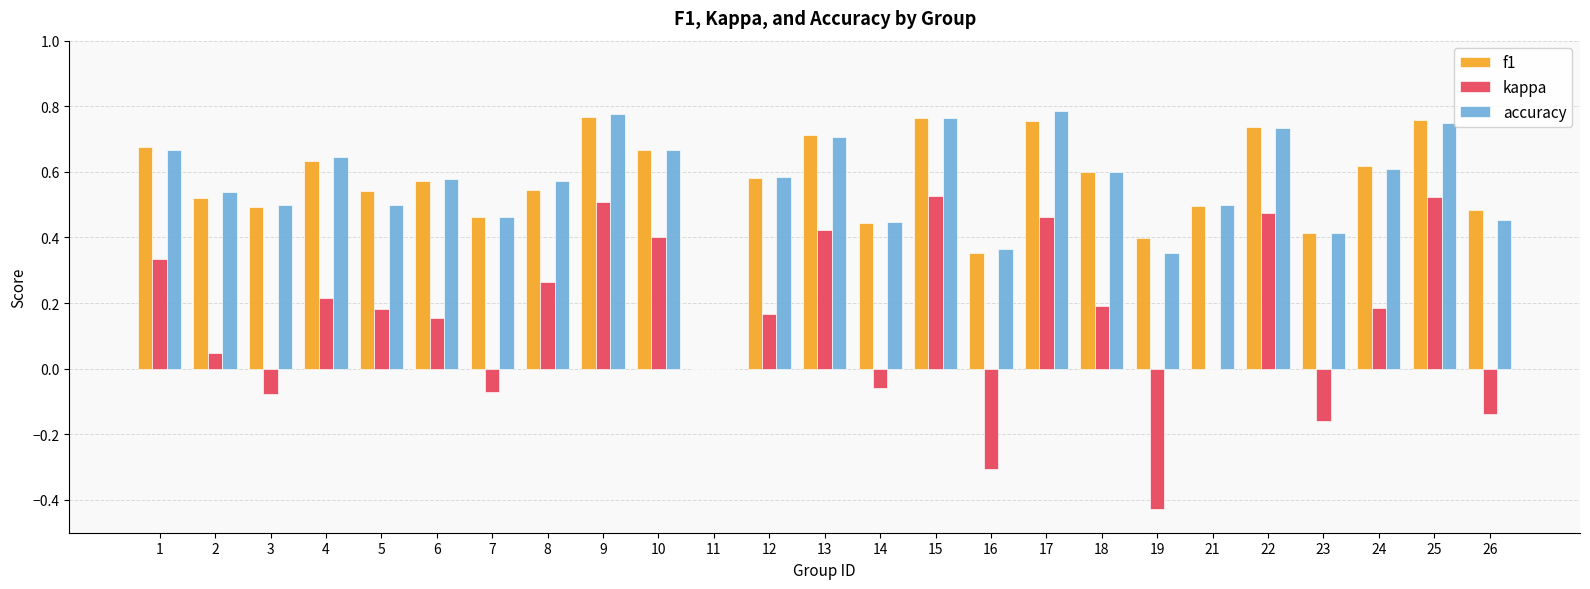

Count the number of data series in this chart.

3